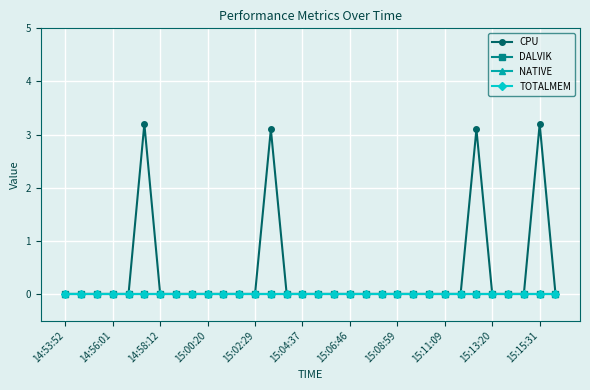

Is this an area chart (filled region under the line)?

No